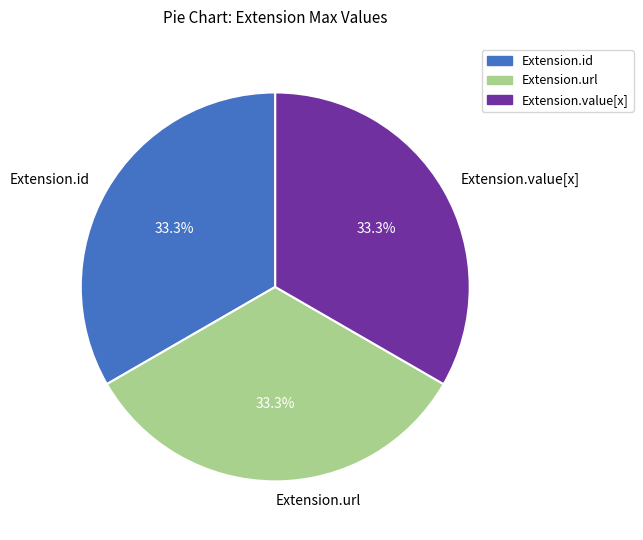

How much of the chart is everything except Extension.value[x]?

66.7%